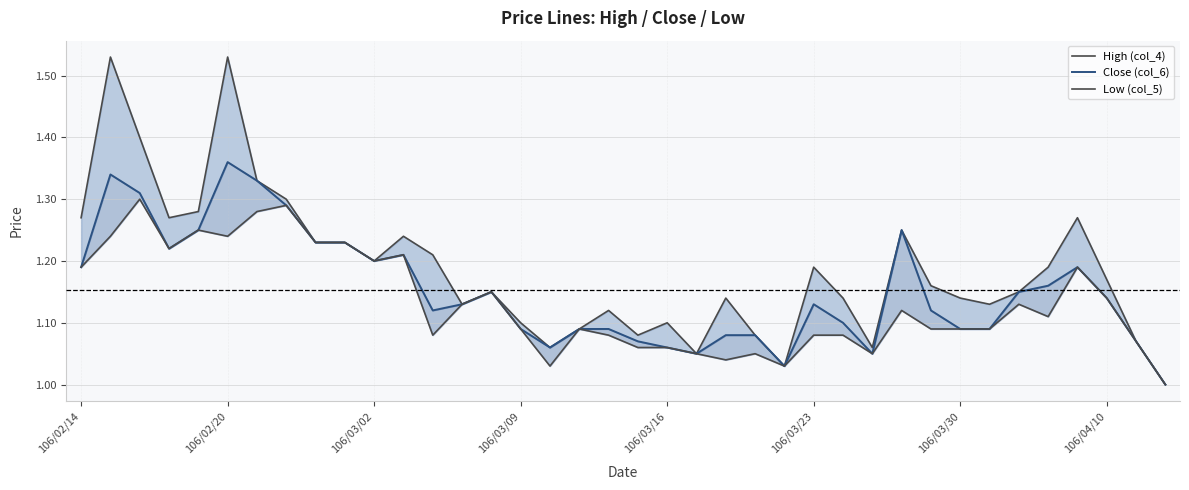

What is the maximum value for Low (col_5)?

1.3